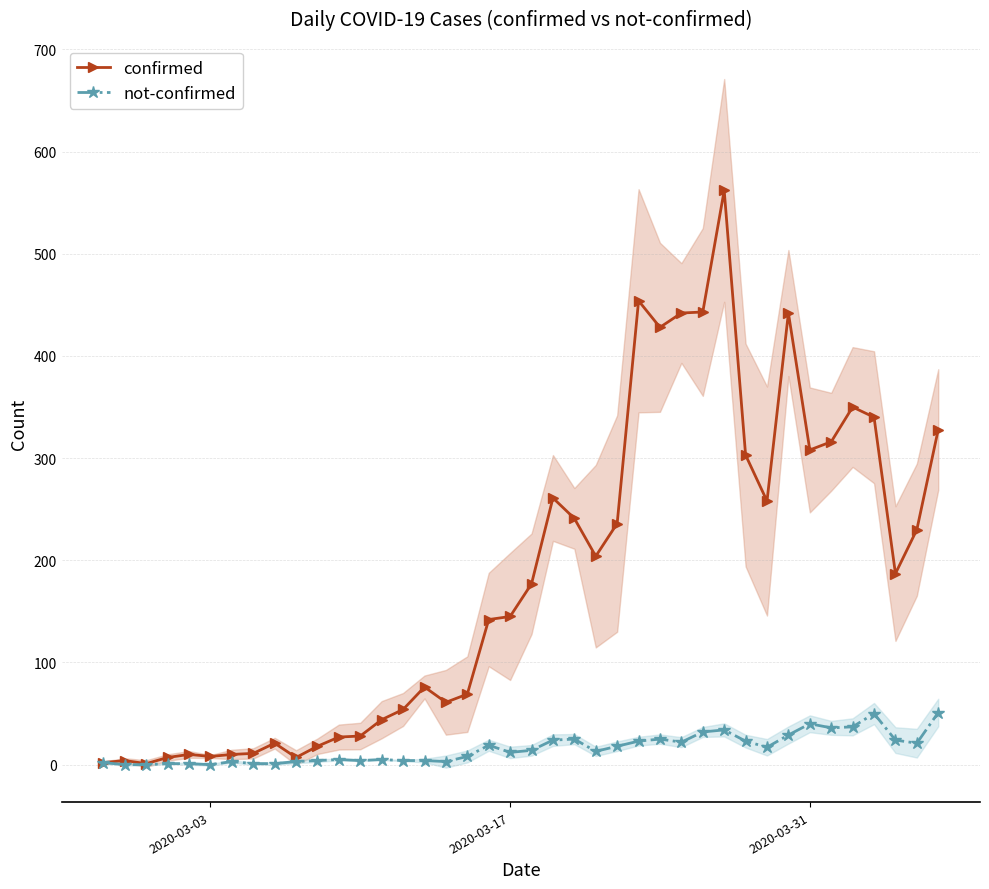

Reading right to left, list all the values displayed in this chart.

confirmed: 328	230	187	340	350	316	308	442	258	303	562	443	442	428	454	236	204	241	261	177	145	142	69	61	76	54	44	28	27	18	7	21	11	10	8	10	7	1	4	2
not-confirmed: 51	21	24	50	37	36	40	29	17	23	34	32	22	25	23	18	13	25	24	14	12	19	8	3	4	4	5	4	5	4	3	1	1	3	0	1	1	0	0	2